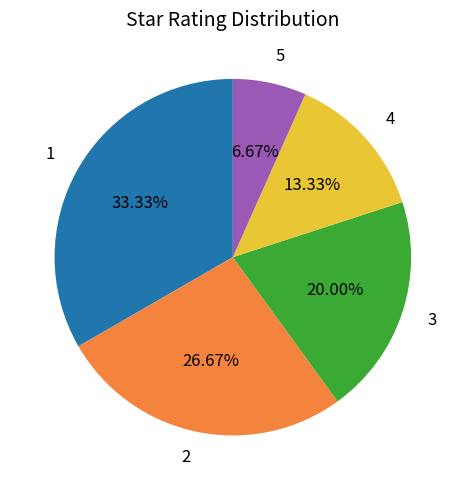

Does any single category account for the majority?

No